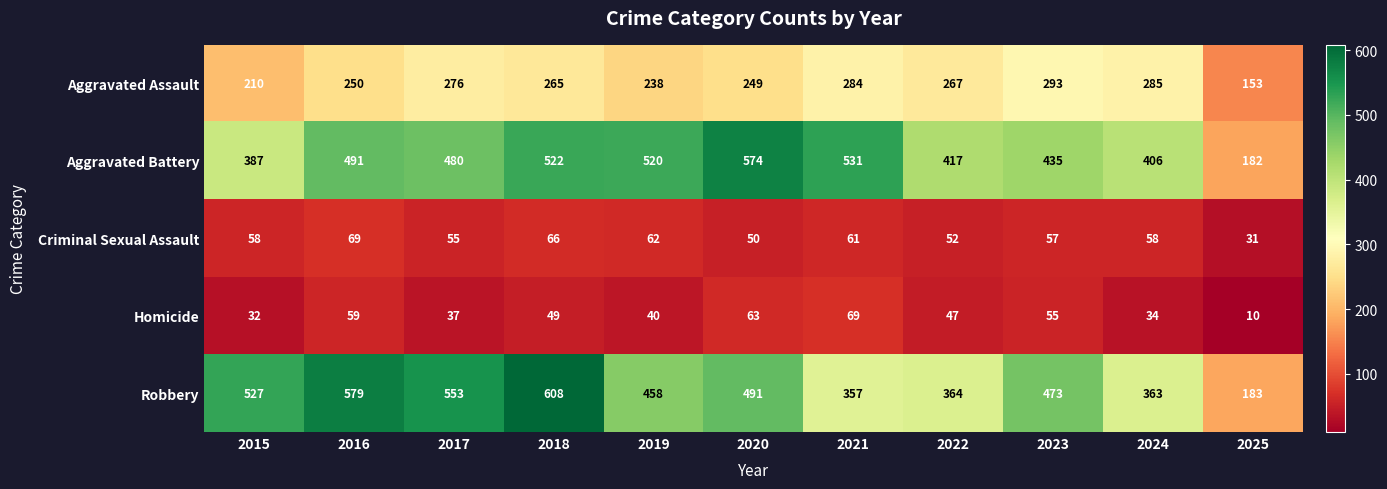

At which label is Homicide closest to 39?

2019